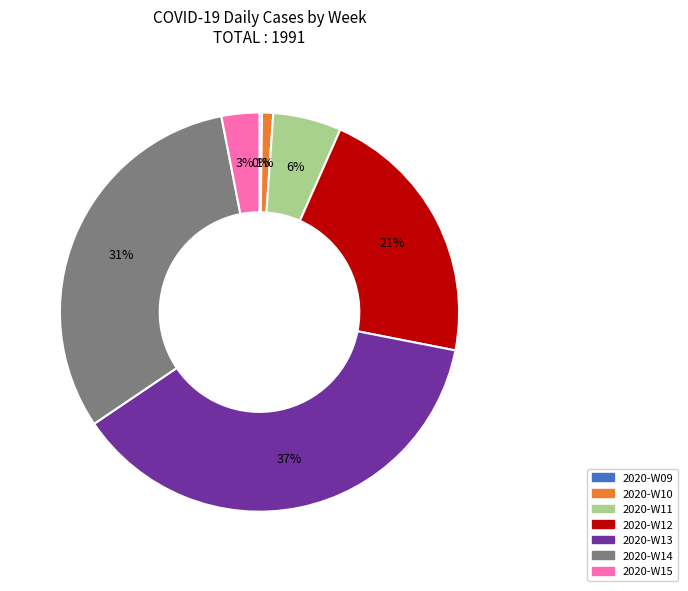

Does any single category account for the majority?

No